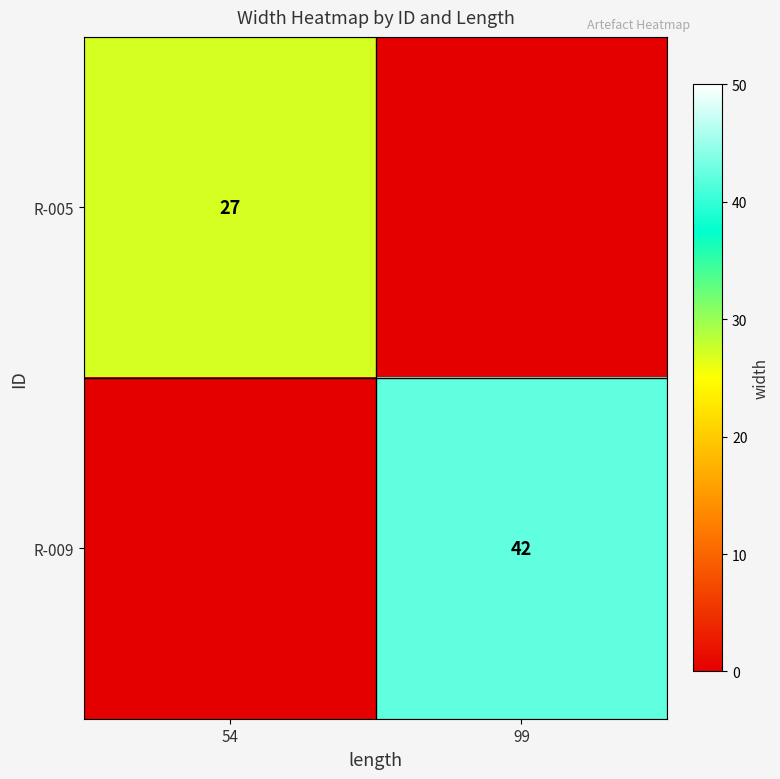

Is the value of R-009 at 99 greater than the value of R-005 at 54?

Yes